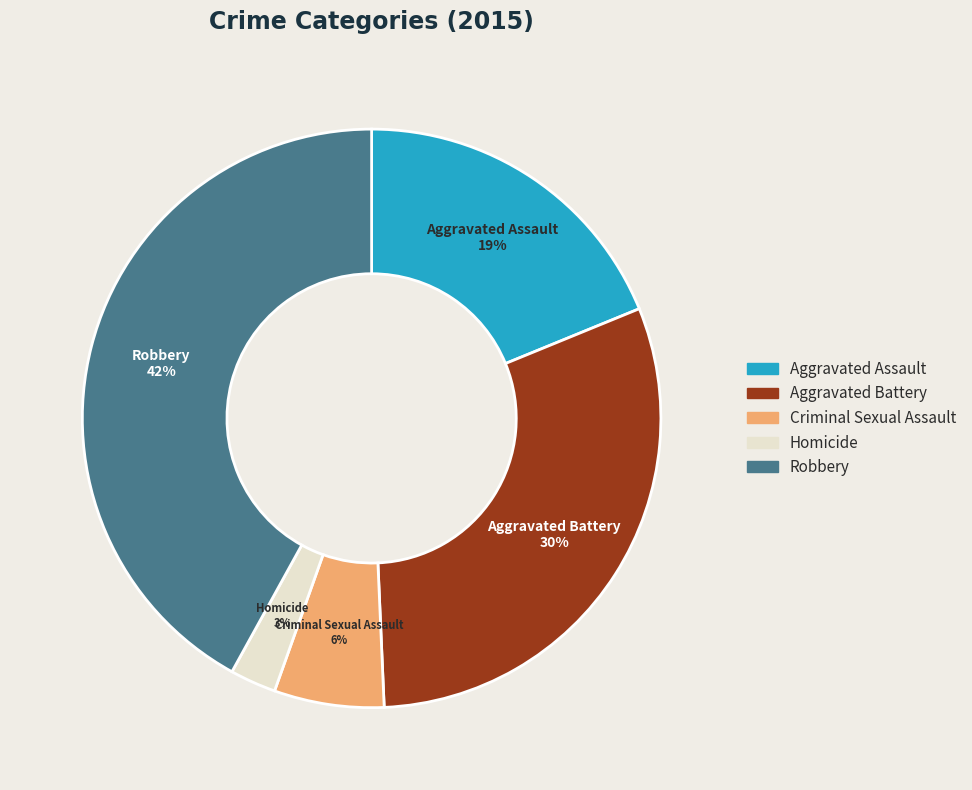

What percentage is the Aggravated Battery slice, to the nearest percent?

30%